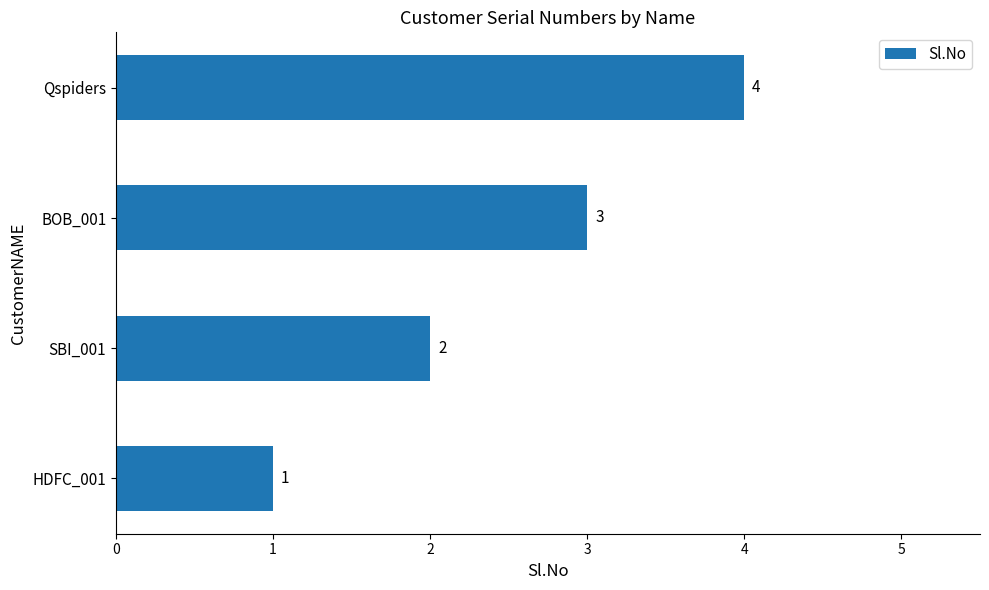

What is the sum of all values?

10